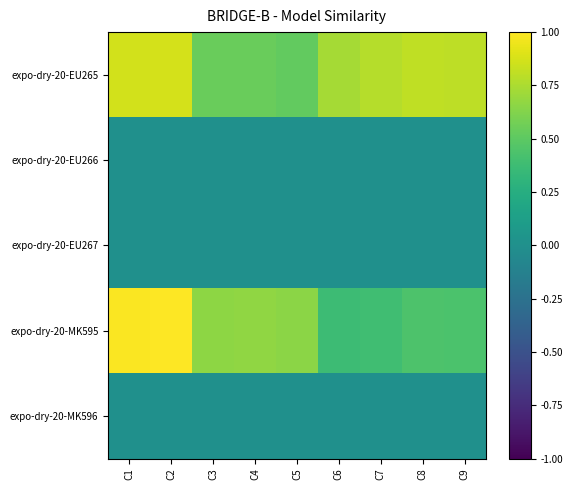

What is the spread (max minus min) of values at C2?

1.0